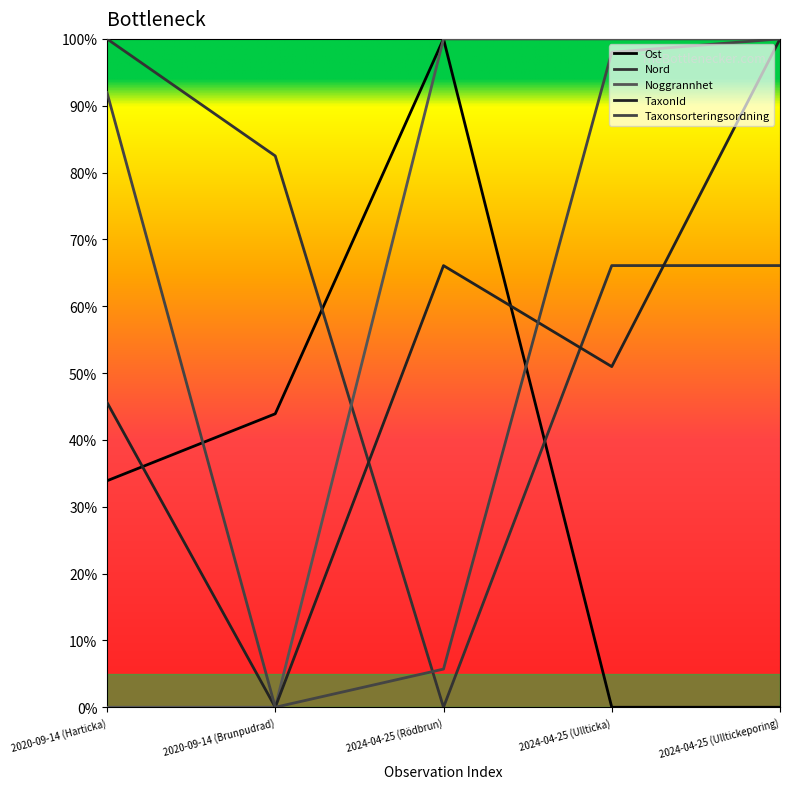

Which series ends up on top after the final intersection of TaxonId and Ost?

TaxonId